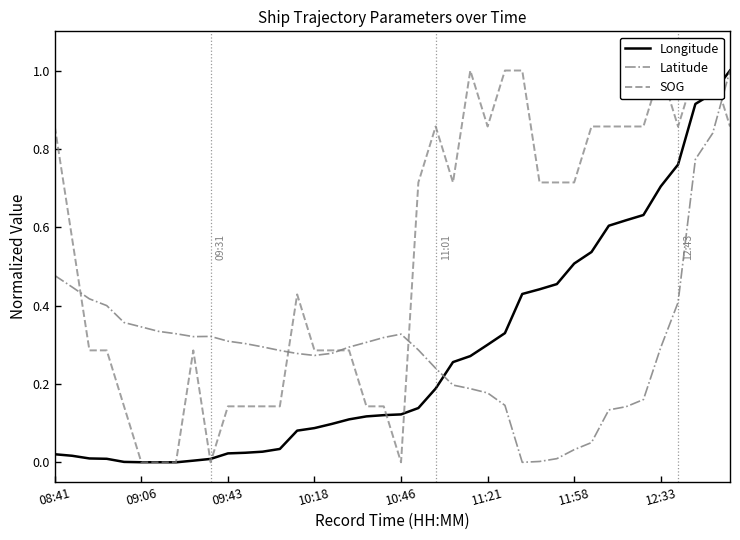

What are all the series names shown in the legend?

Longitude, Latitude, SOG